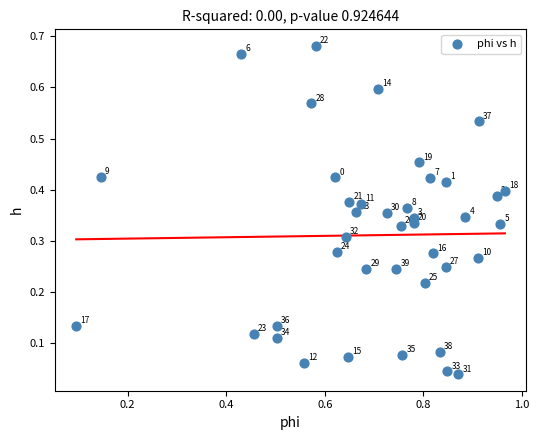

What is the range of X values (max minus min)?

0.9